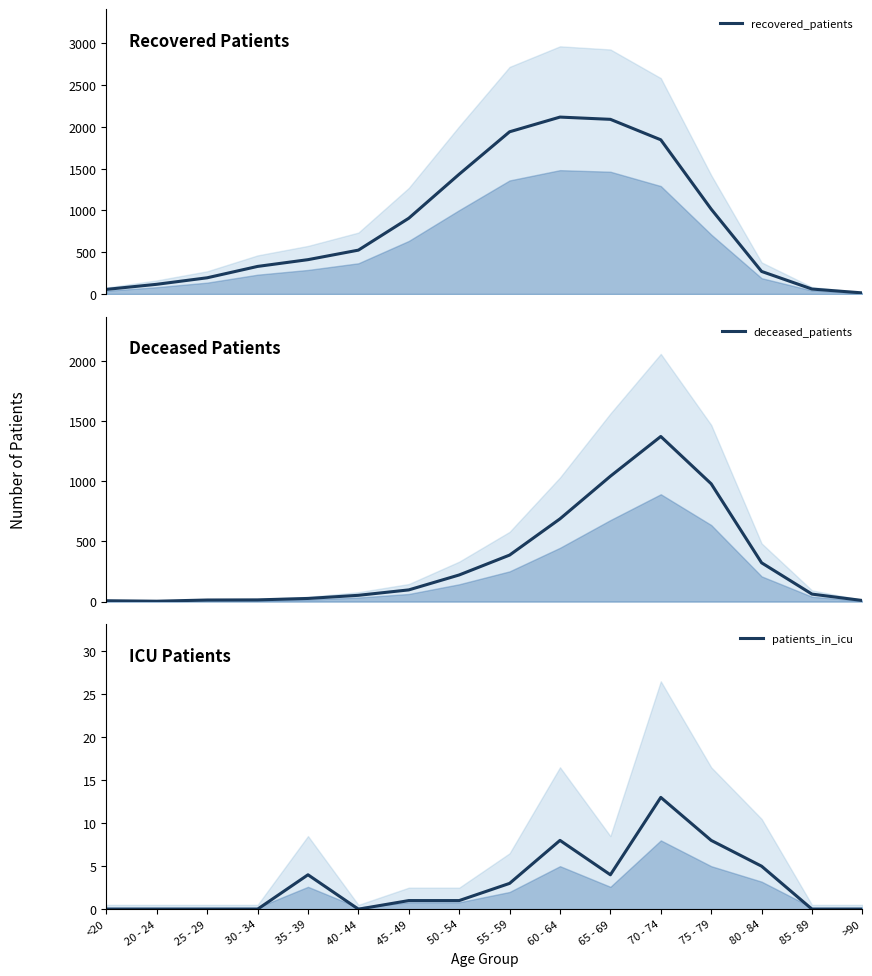

What is the label of the 12th point from the left?

70 - 74